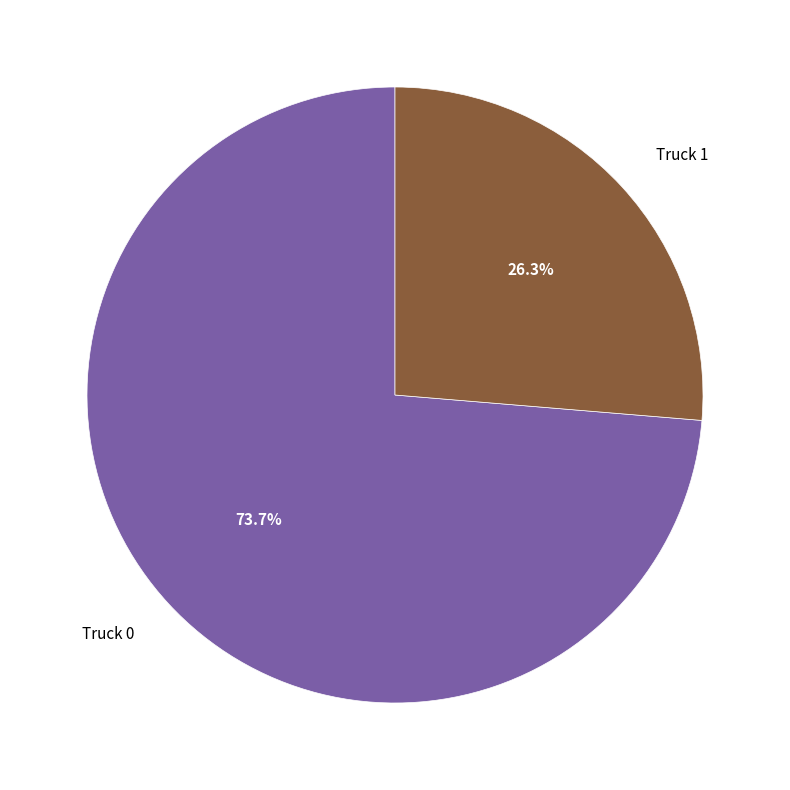

Does any single category account for the majority?

Yes